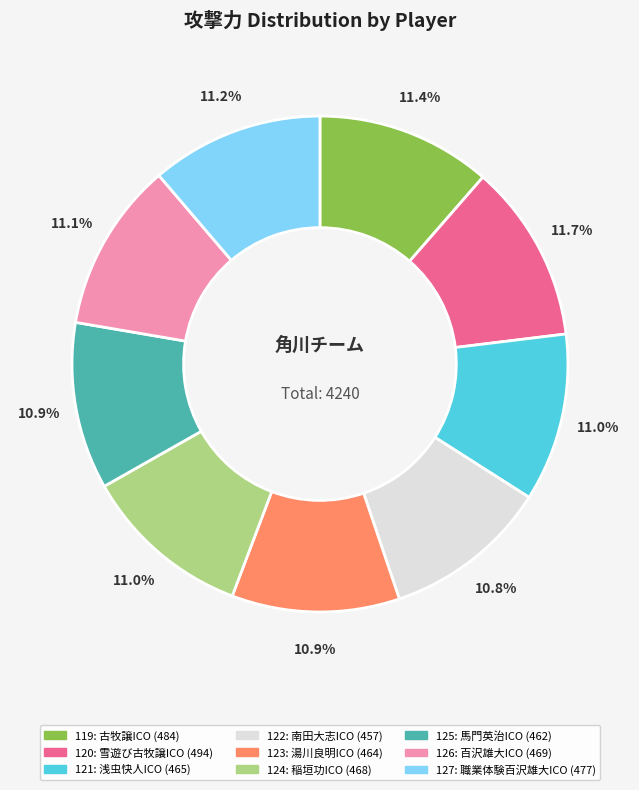

The 119: 古牧譲ICO slice represents 11% of the pie. True or false?

True